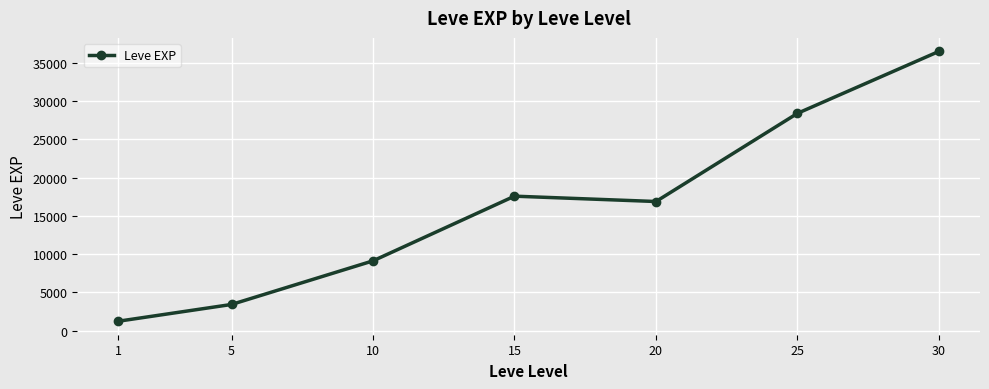

Where does the data first go above 16865?

15